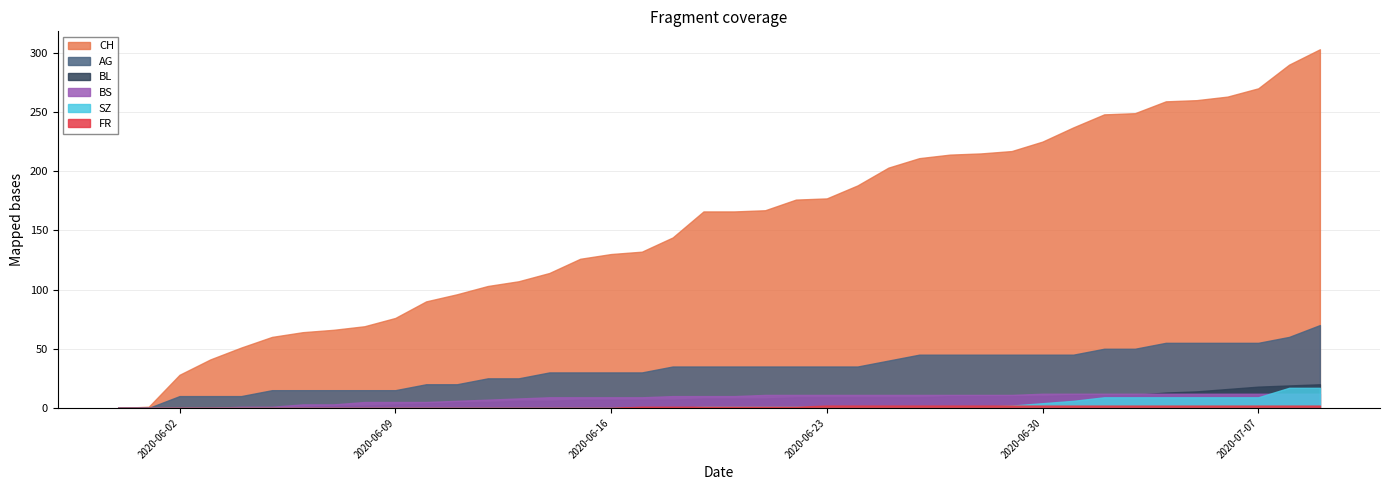

True or false: FR and BS cross at least once.

False